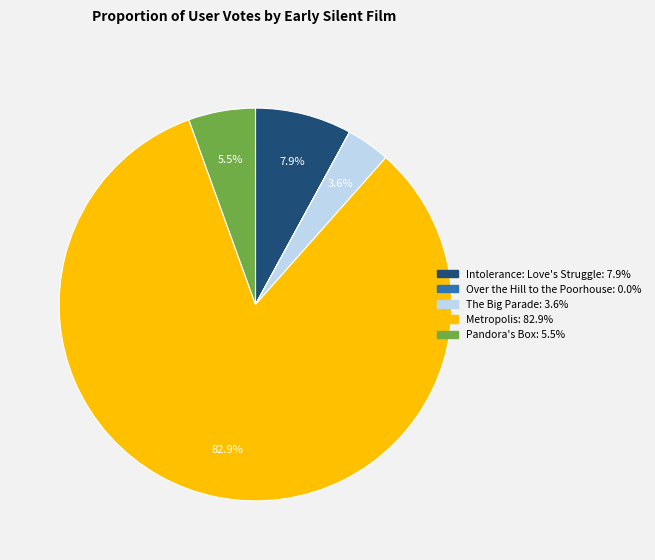

Is it true that Intolerance: Love's Struggle is 1% of the pie?

False